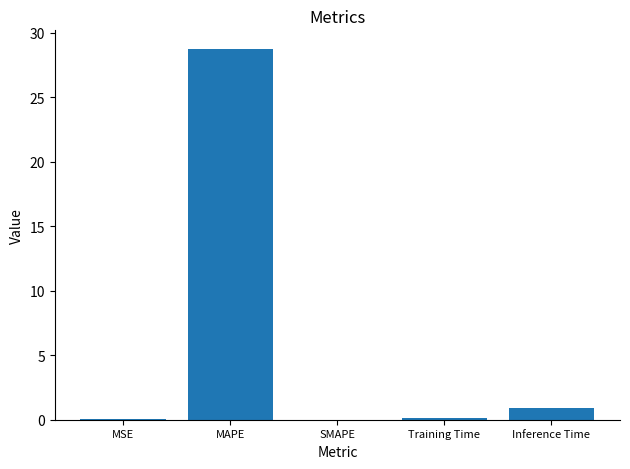

The chart shows a value of 0.9 at Inference Time. True or false?

True